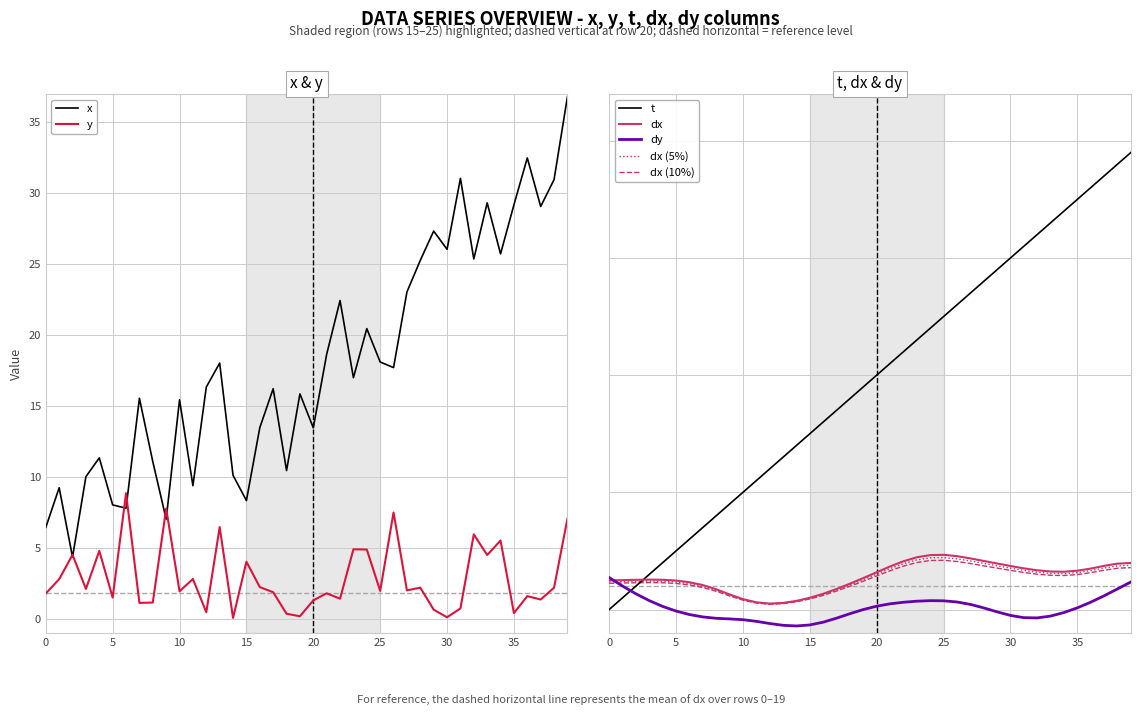

What is the difference between the dy values at 29 and 4?

0.2